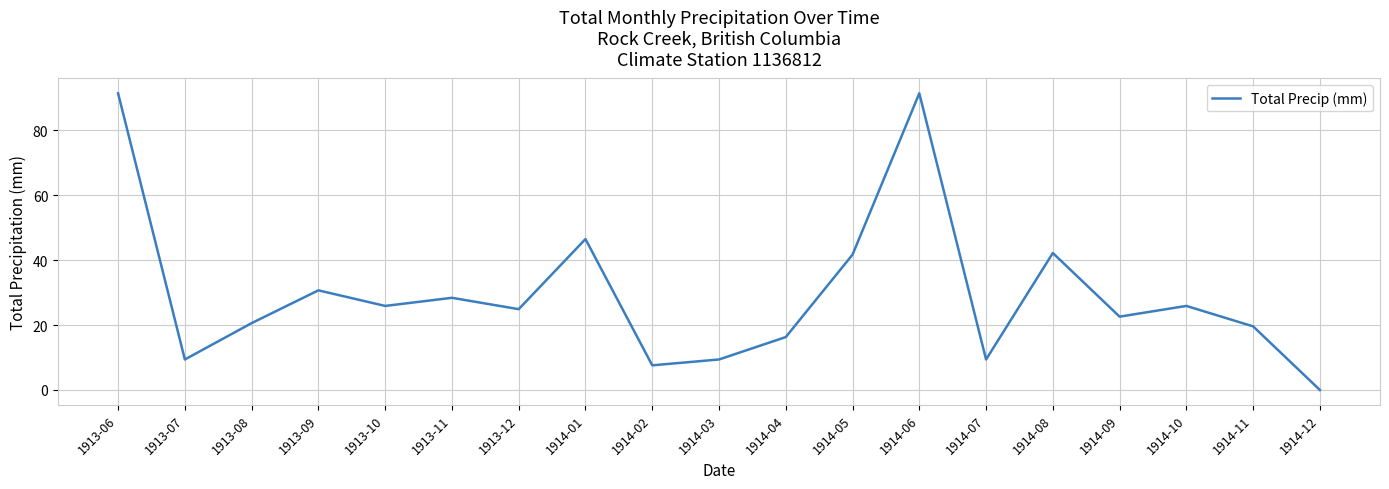

How many series are shown in this chart?

1